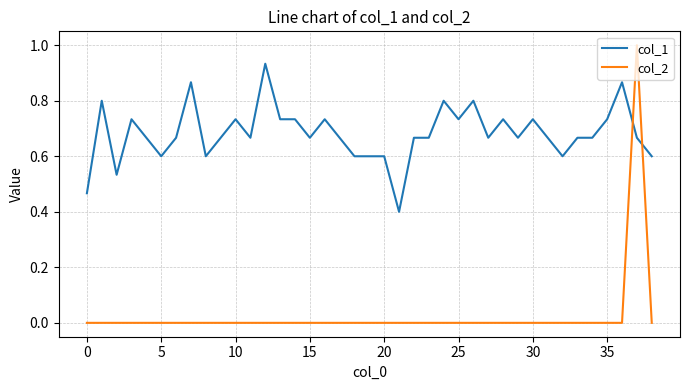

What is the sum of all col_2 values?

1.0